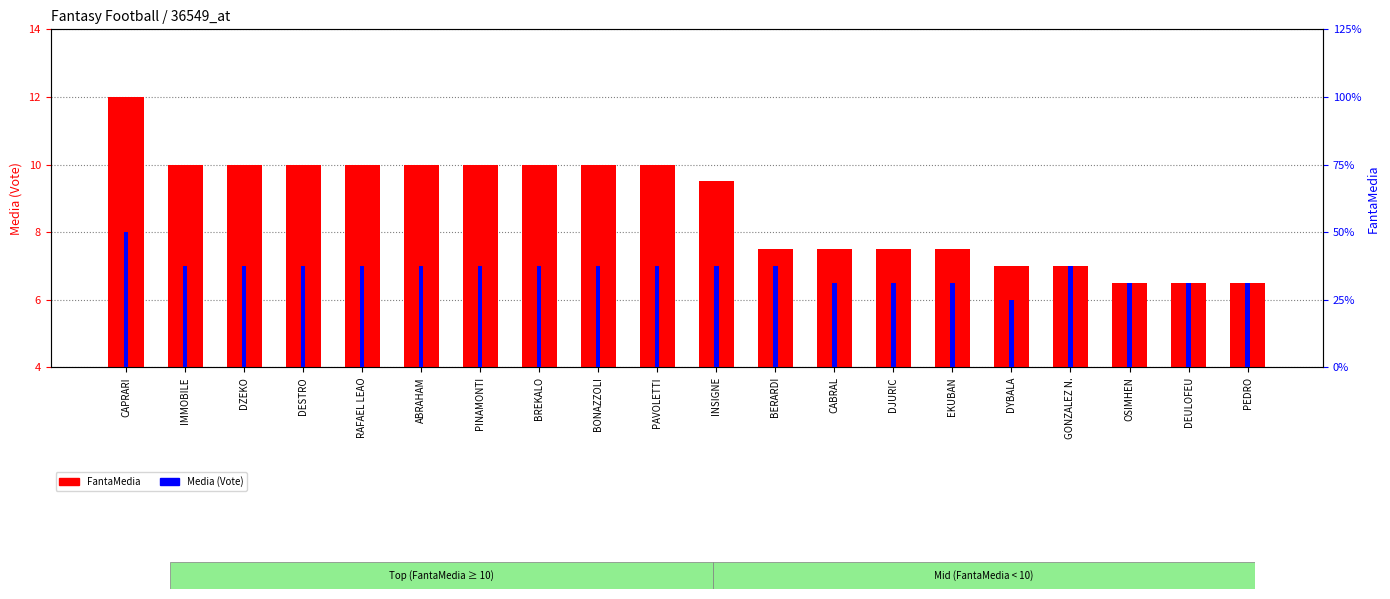

What is the total value across all series at OSIMHEN?

13.0